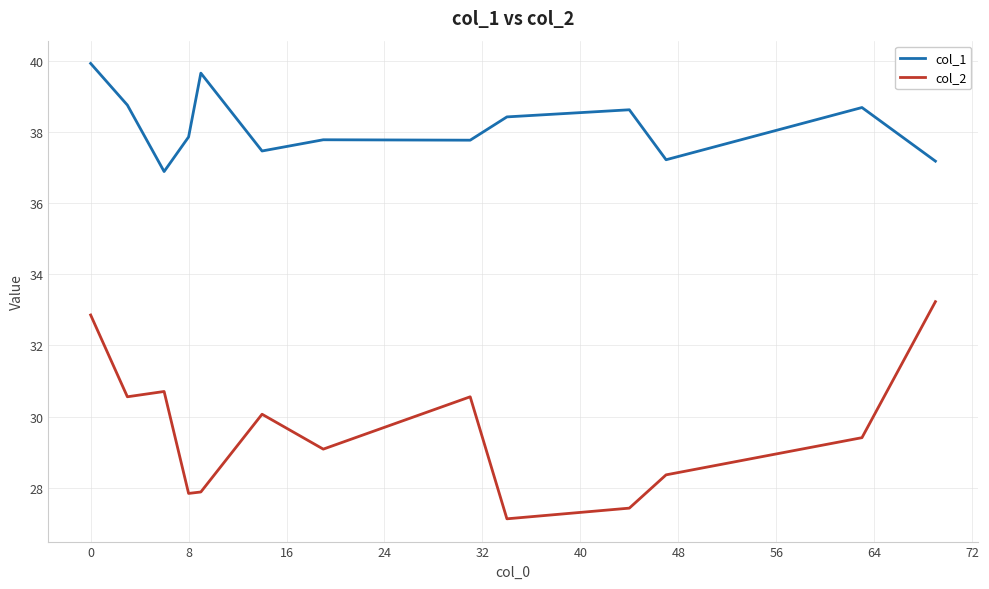

True or false: col_1 and col_2 cross at least once.

False